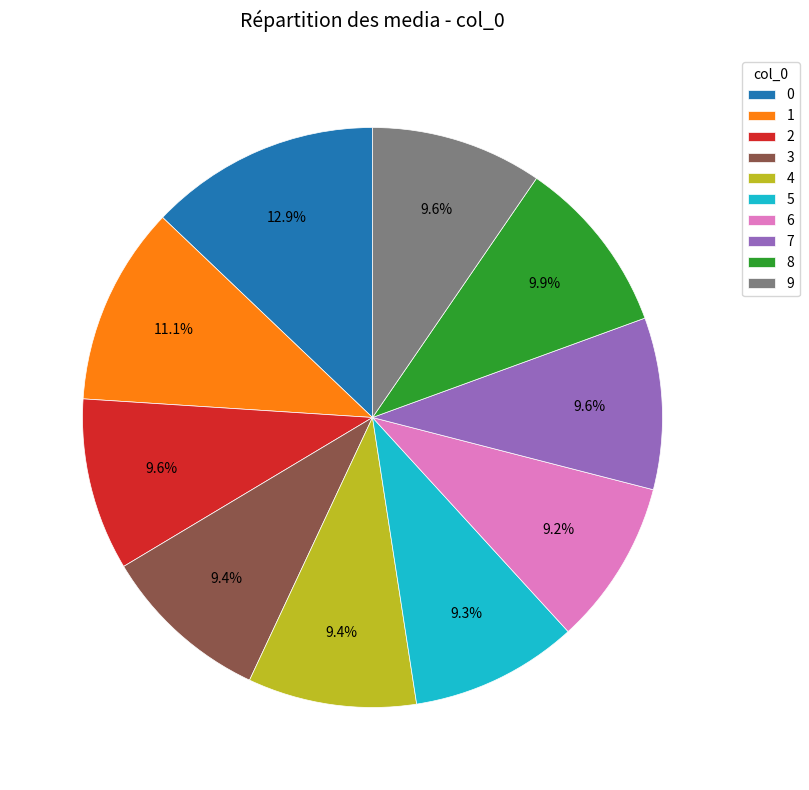

To the nearest percent, what percentage of the pie is 8?

10%